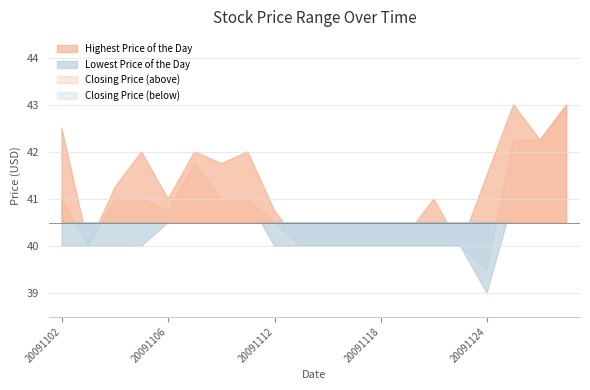

What is the spread (max minus min) of values at 20091104?

1.2